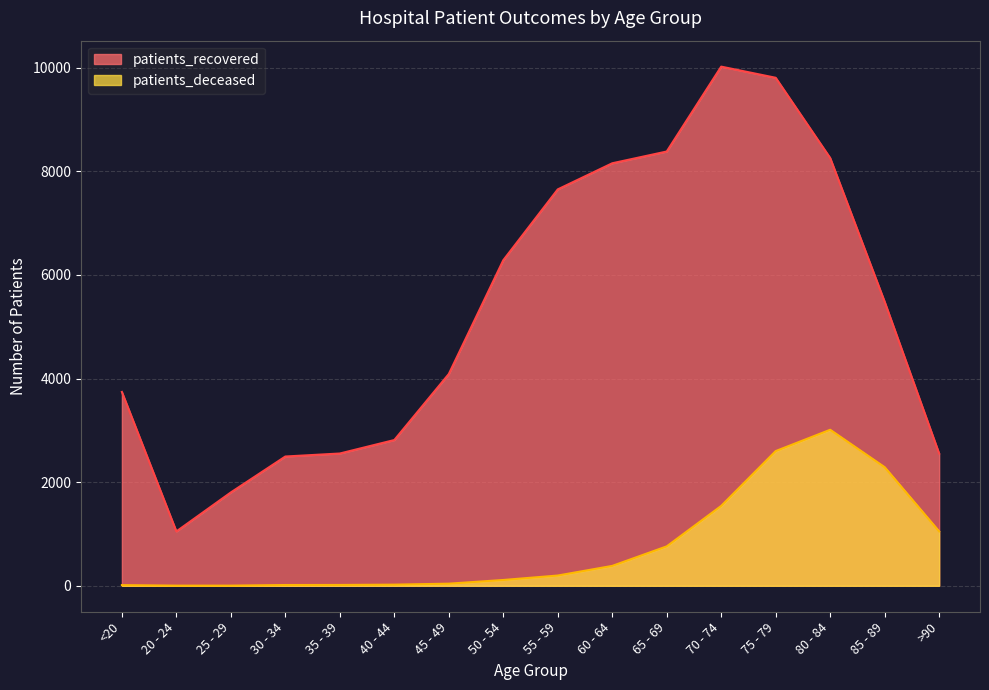

At which label does patients_recovered reach its peak?

70 - 74